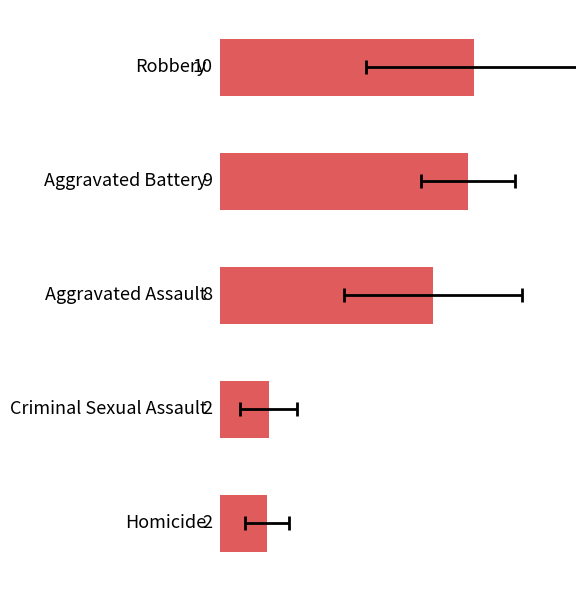

True or false: the data shows 8.0 at 2.

True